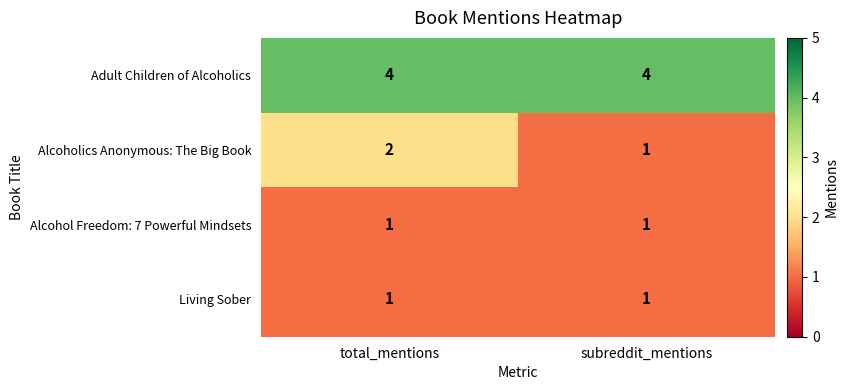

What is the maximum value shown in the chart?

4